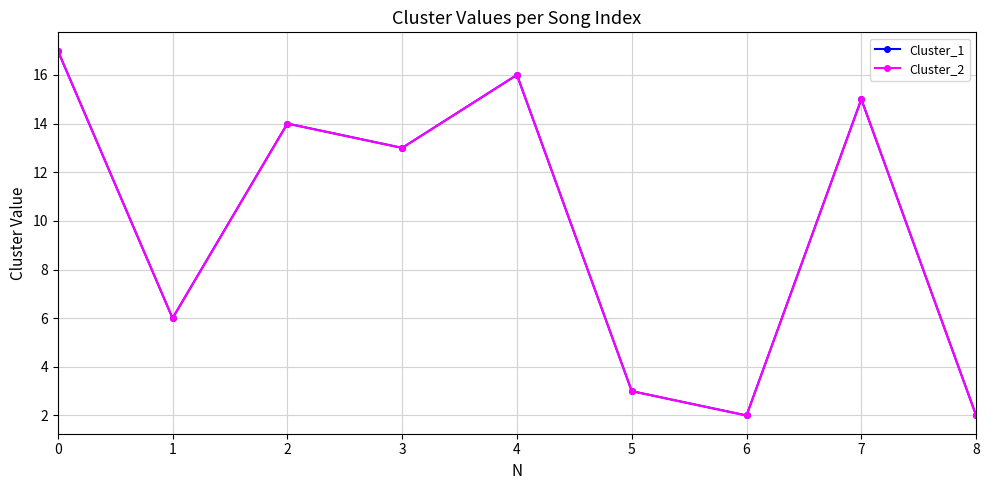

Is it true that Cluster_2 equals 22 at 2?

False